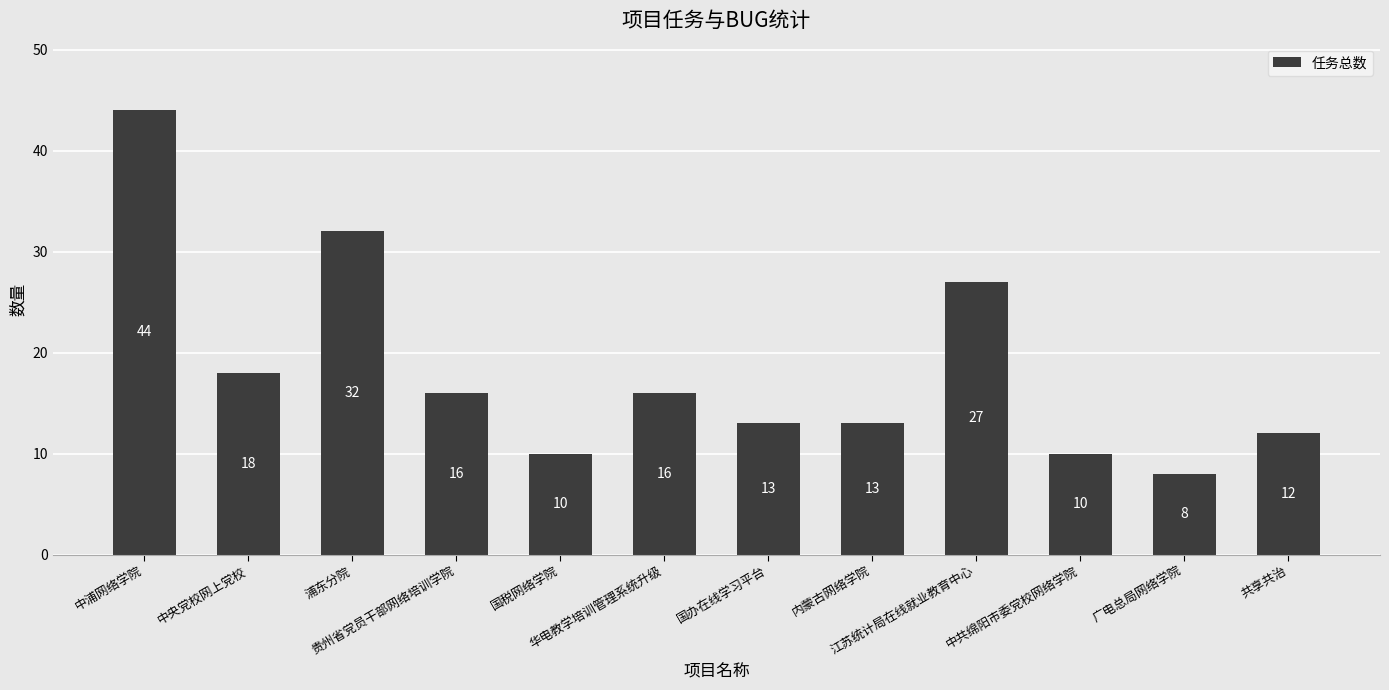

Which category has the lowest value across all series?

广电总局网络学院